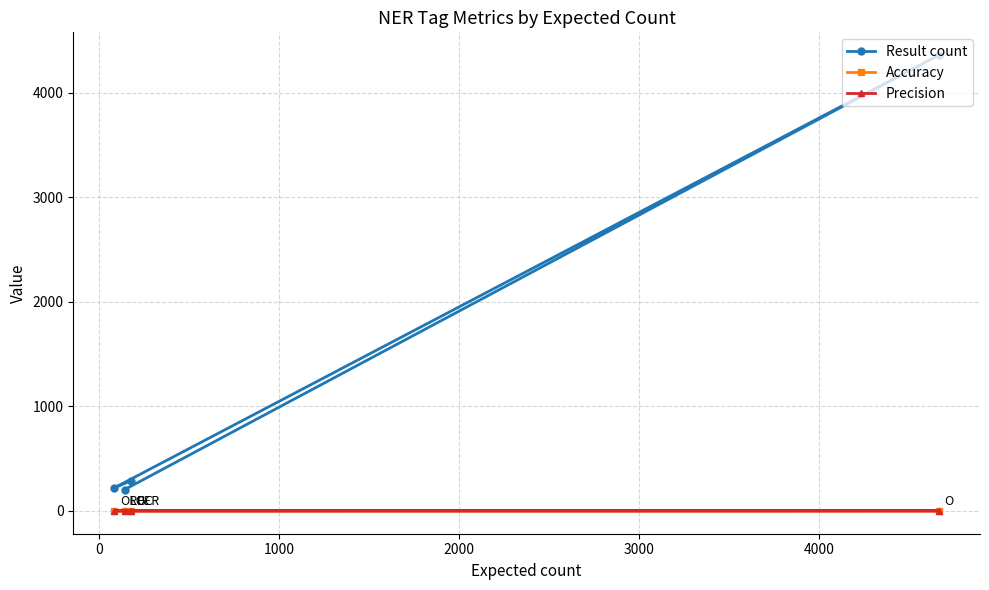

Which series has the widest spread of values?

Result count